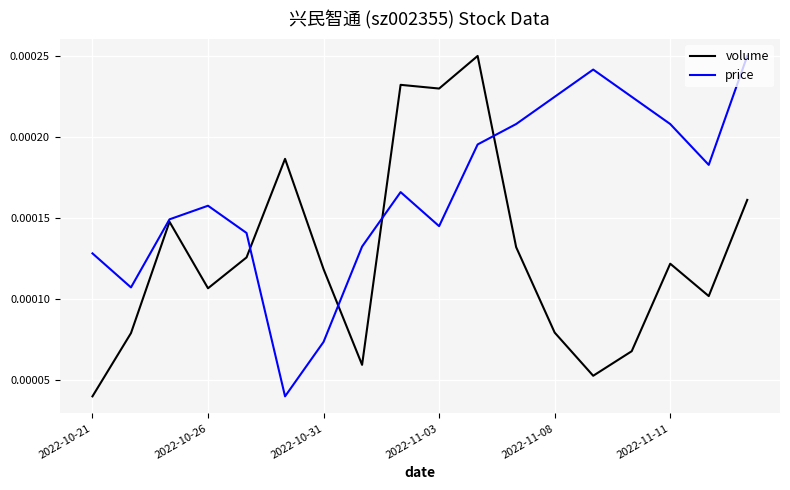

Rank the series by their average value, from lowest to highest.

volume, price